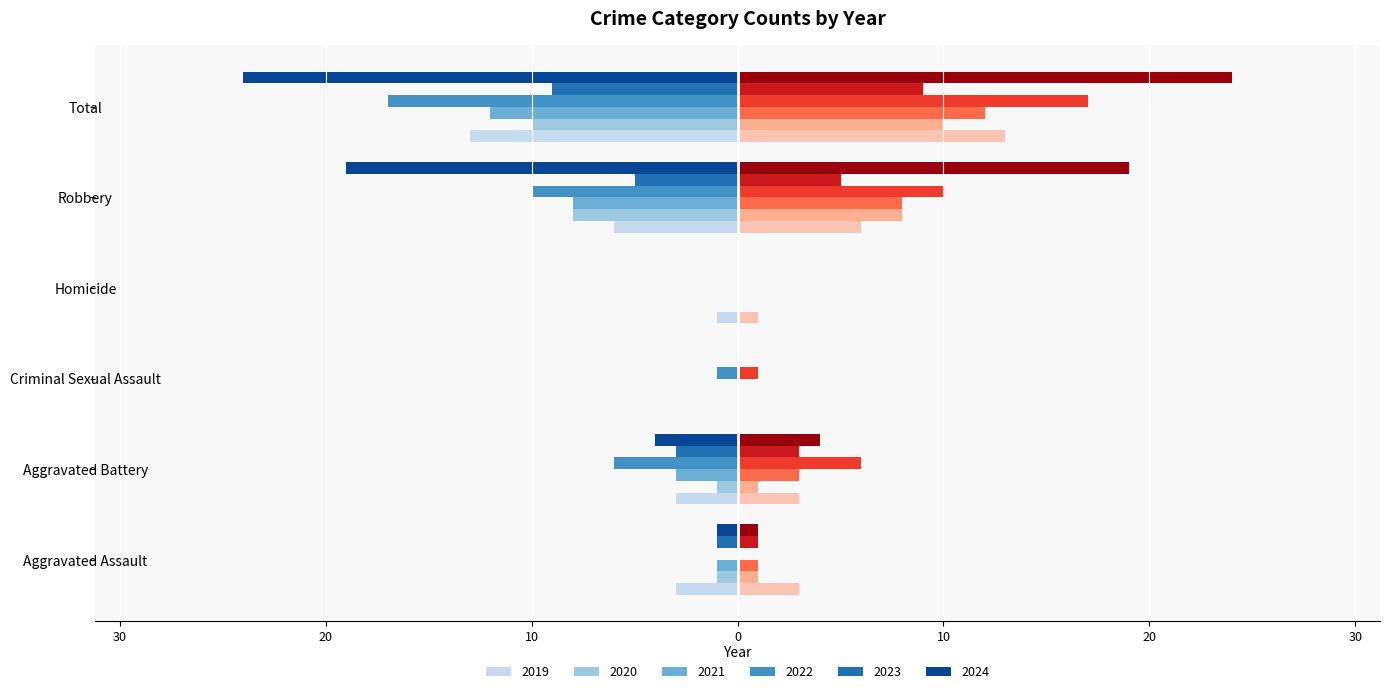

The value of 2019 (Right) at Criminal Sexual Assault is -6. True or false?

False